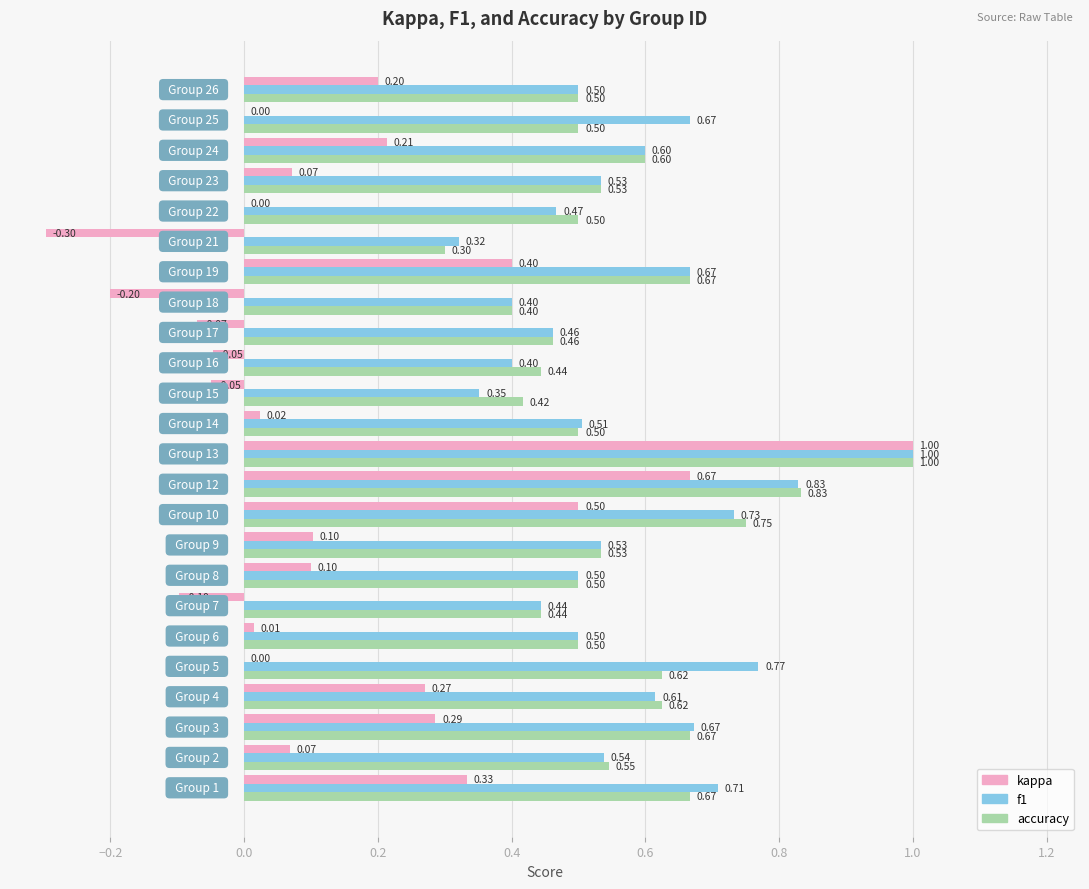

Which series has the largest total across all categories?

f1